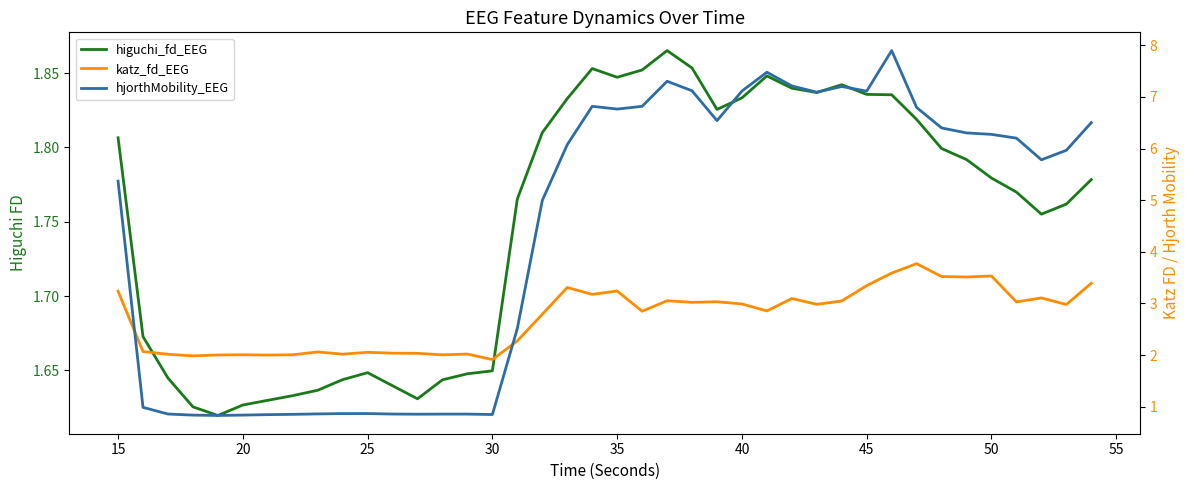

True or false: hjorthMobility_EEG has more than 0 interior local peaks.

True